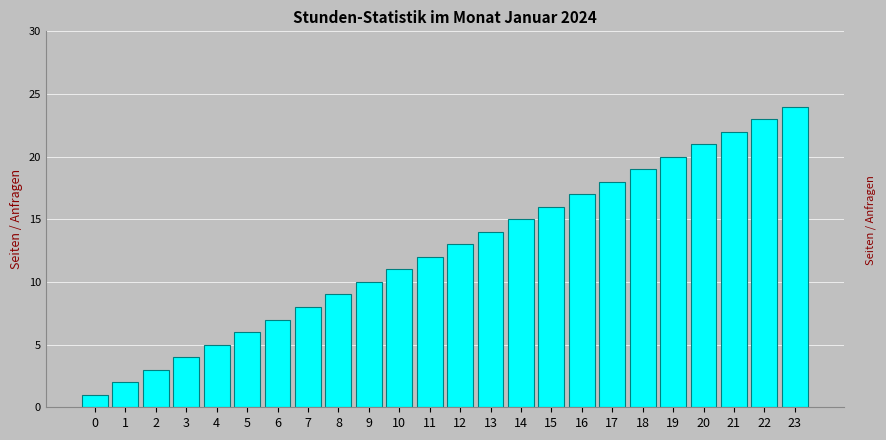

Which category has the highest value across all series?

23